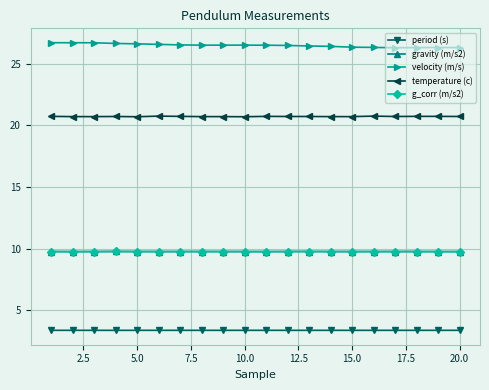

True or false: temperature (c) and period (s) intersect in this chart.

False